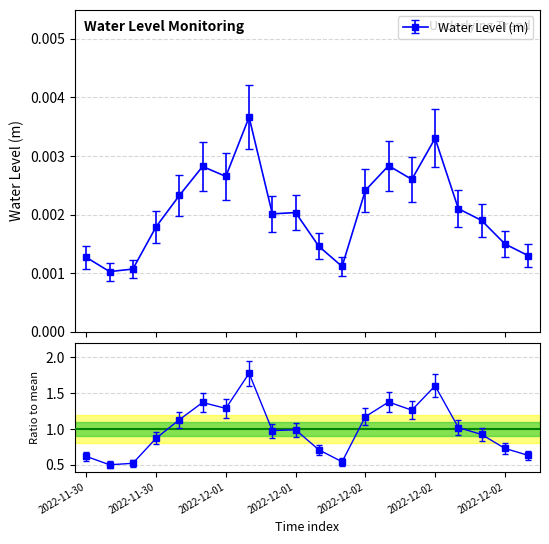

How many lines are shown in the chart?

1